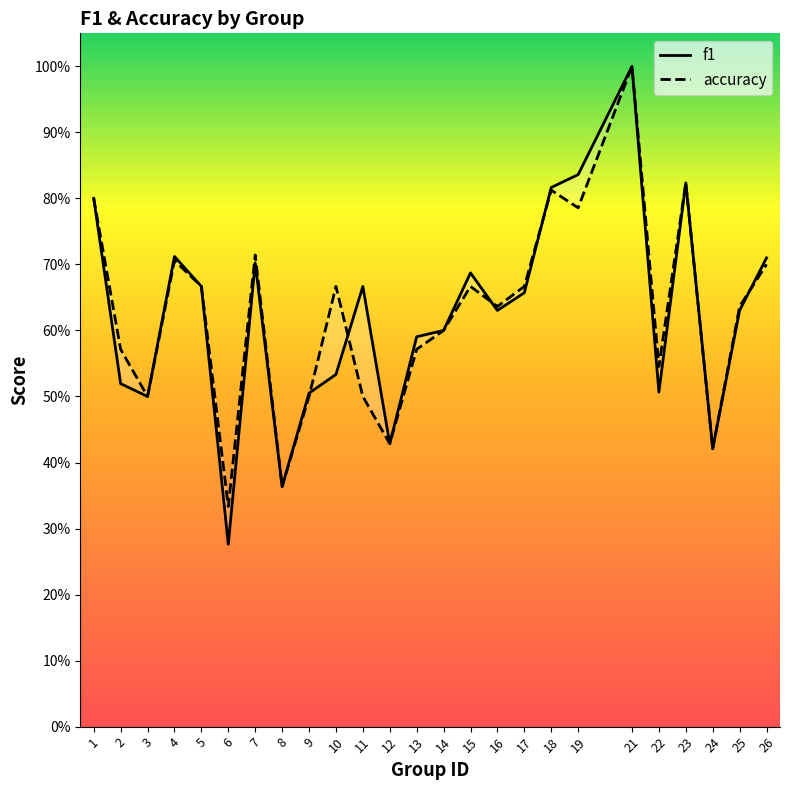

Which series ends up on top after the final intersection of accuracy and f1?

f1